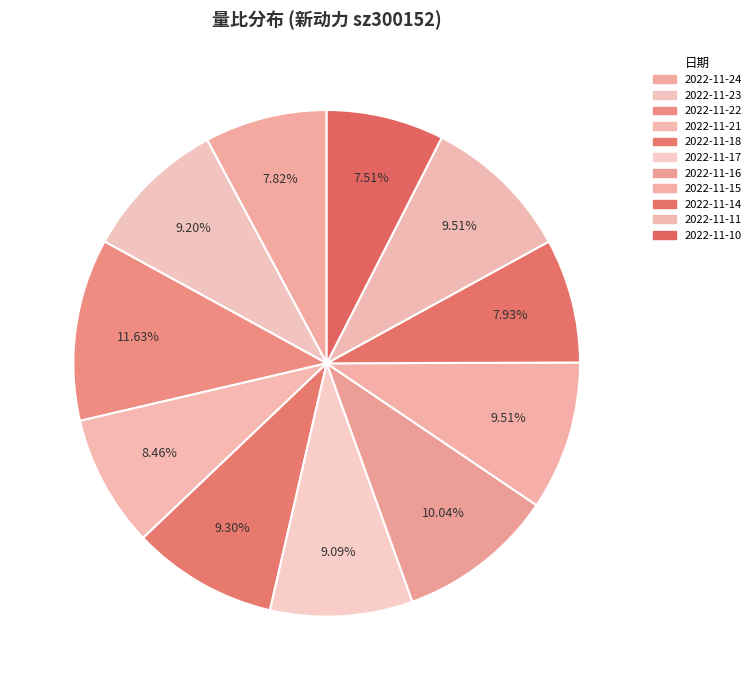

Is it true that 2022-11-14 is 8% of the pie?

True